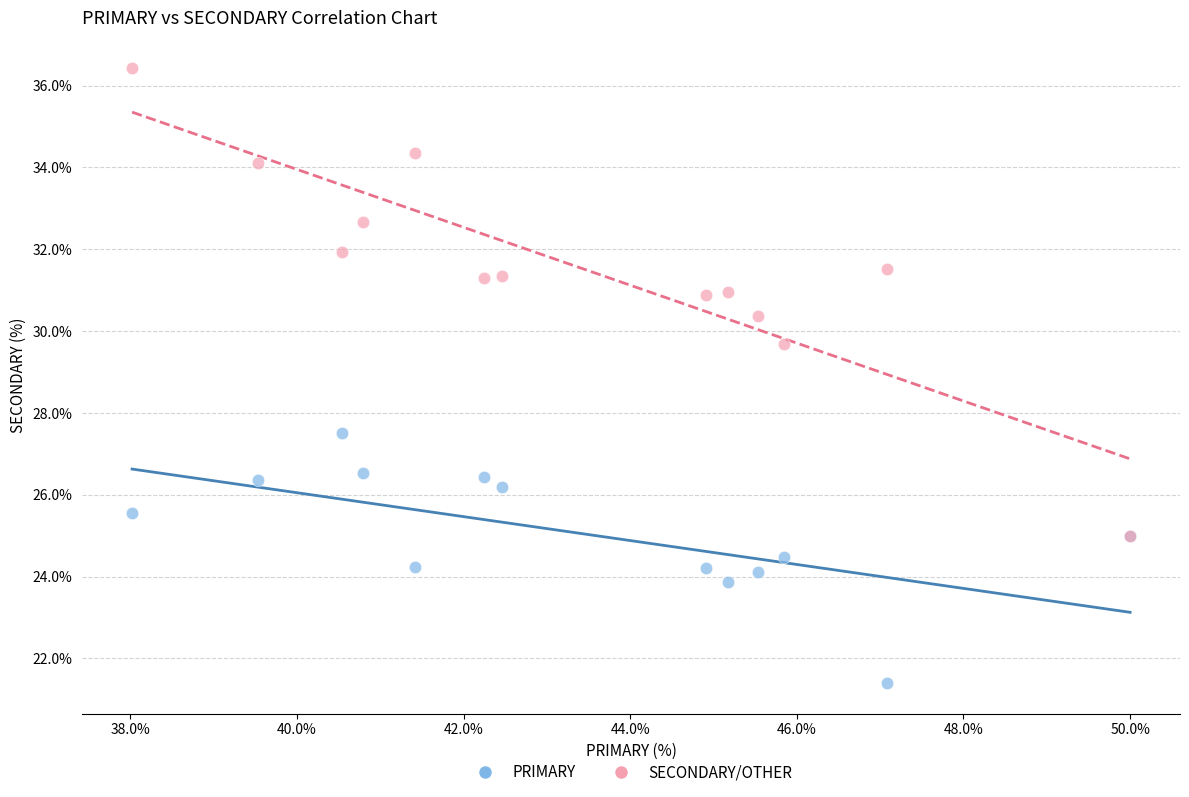

Across all series, what Y value is closest to 28?

27.5